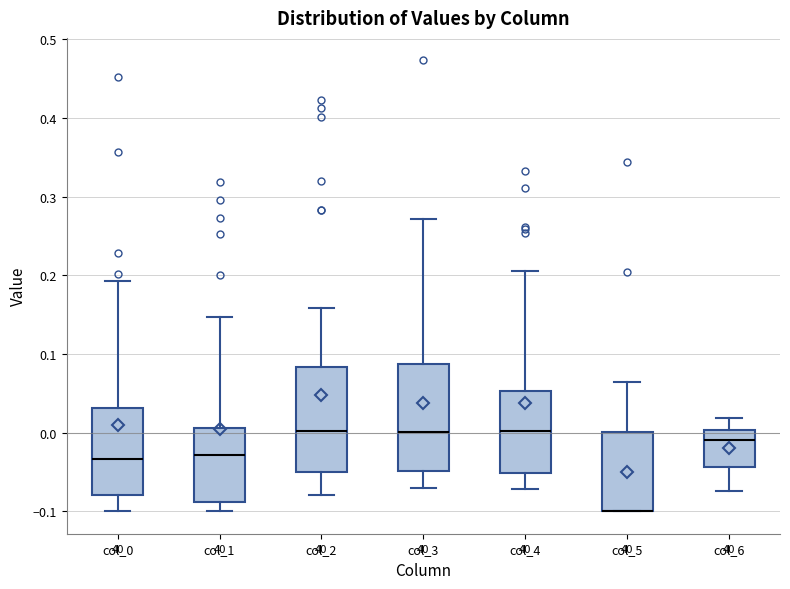

Reading left to right, read every box against the y-axis: the position of its median line, the range the box covers, and the ends of its whiskers. The values are not printed on the chart, so give them approximately, as read against the axis.

col_0: median -0.03, box -0.08 to 0.03, whiskers -0.10 to 0.19
col_1: median -0.03, box -0.09 to 0.01, whiskers -0.10 to 0.15
col_2: median 0.00, box -0.05 to 0.08, whiskers -0.08 to 0.16
col_3: median 0.00, box -0.05 to 0.09, whiskers -0.07 to 0.27
col_4: median 0.00, box -0.05 to 0.05, whiskers -0.07 to 0.20
col_5: median -0.10 (drawn on the box's lower edge), box -0.10 to 0.00, whiskers -0.10 to 0.06
col_6: median -0.01, box -0.04 to 0.00, whiskers -0.07 to 0.02